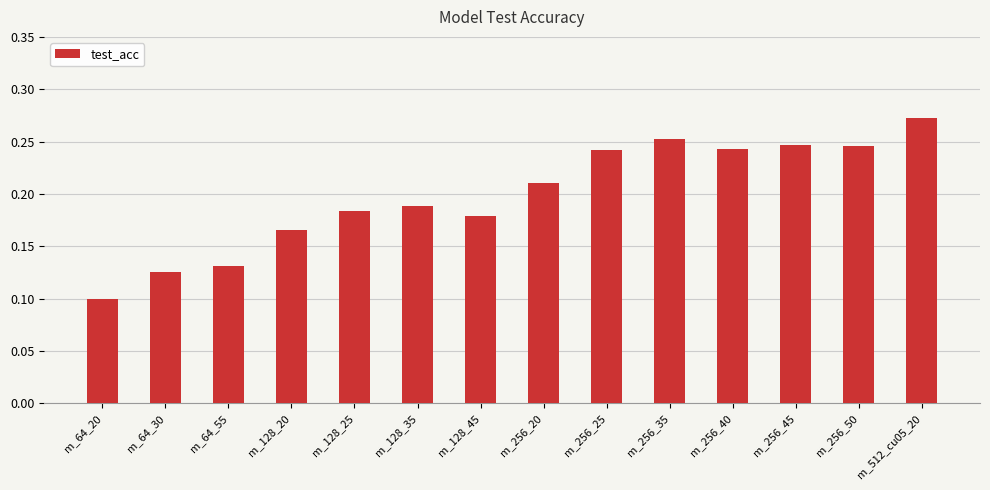

True or false: the data shows 0.4 at m_256_35.

False